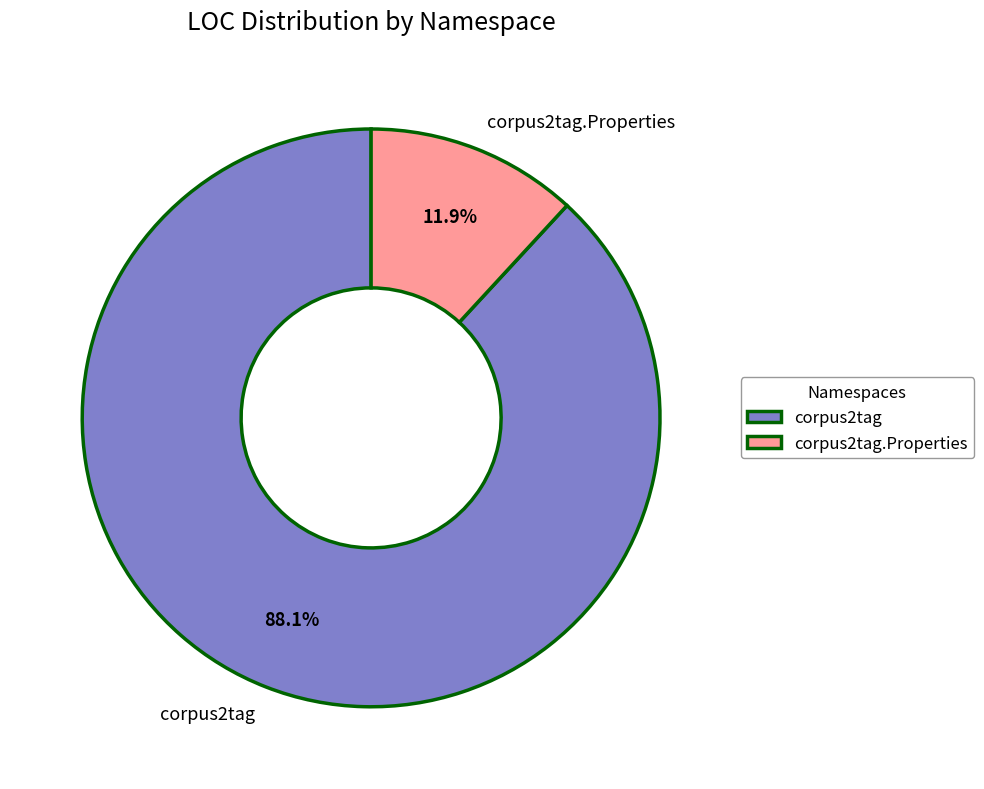

What is the ratio of the value at corpus2tag.Properties to the value at corpus2tag?

0.1